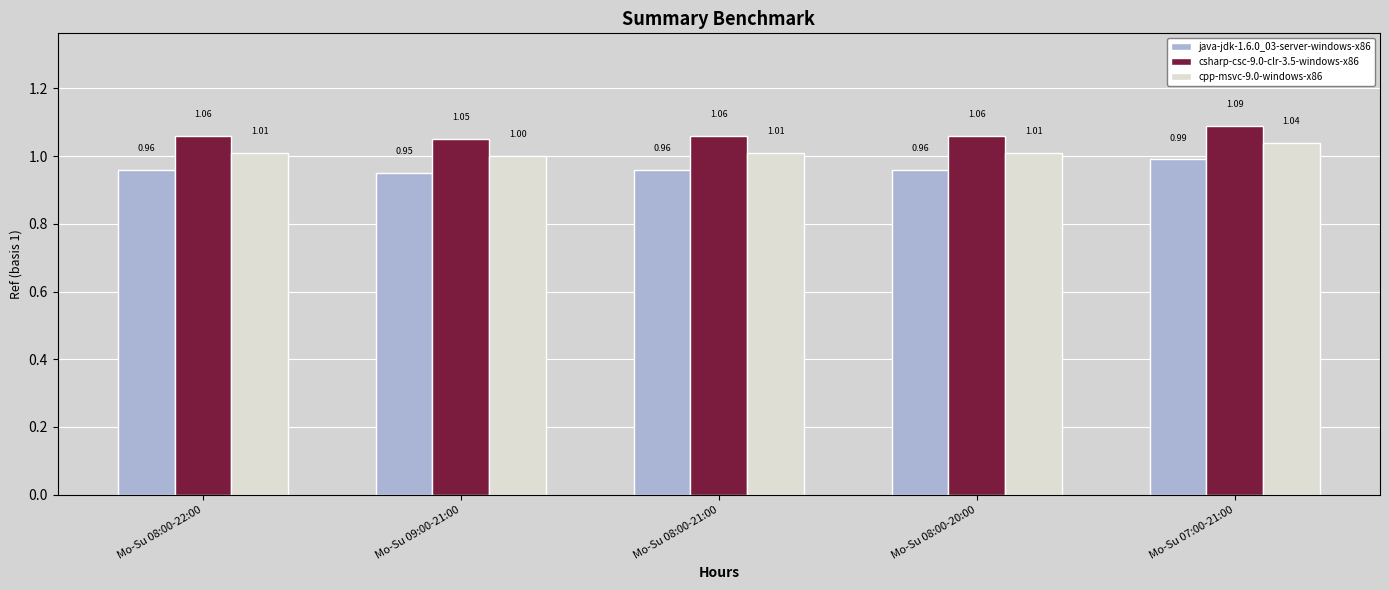

What position from the left is Mo-Su 07:00-21:00?

5